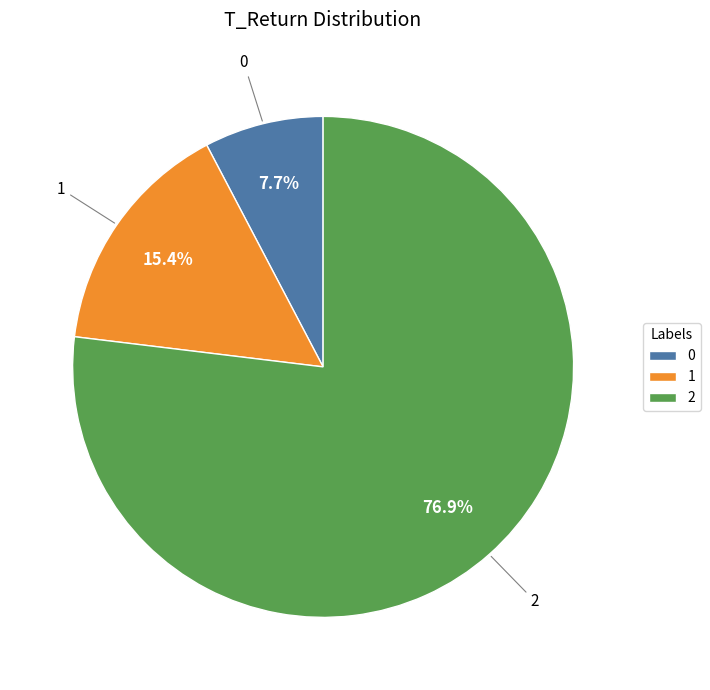

Between 2 and 1, which is larger?

2